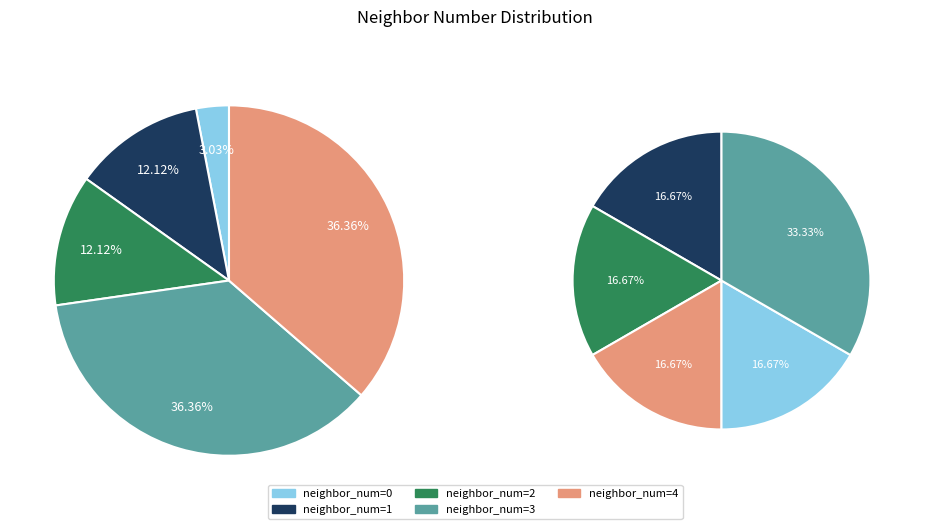

What is the change in value from 1 to 4?

+8